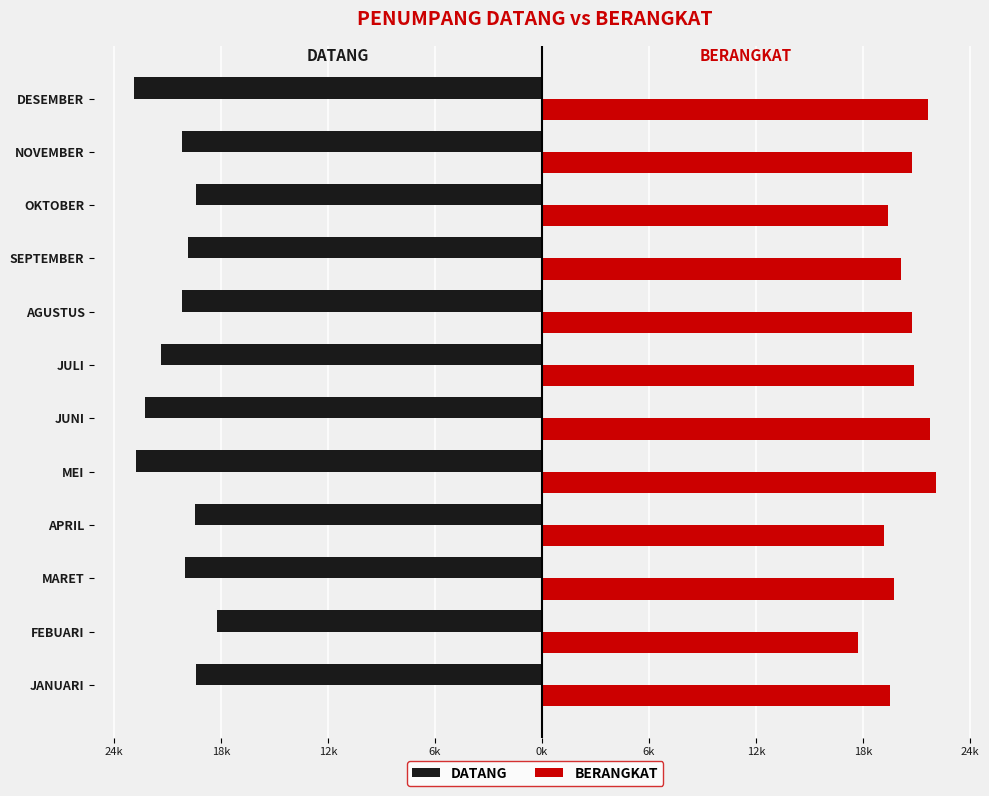

What are all the series names shown in the legend?

DATANG, BERANGKAT